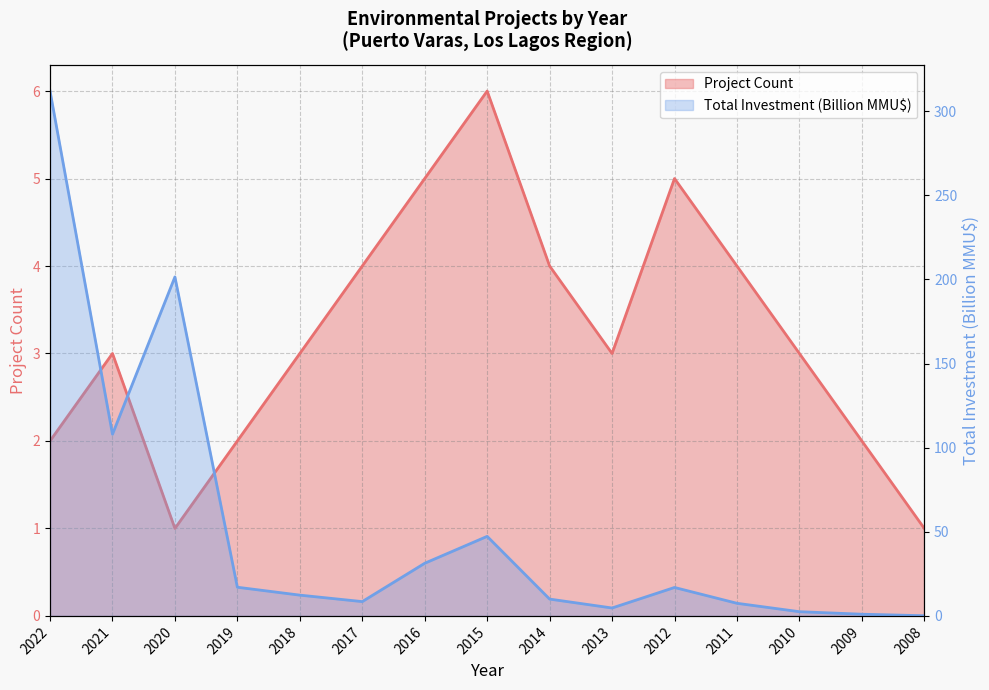

True or false: Project Count has a value of 0.3 at 2008.

False